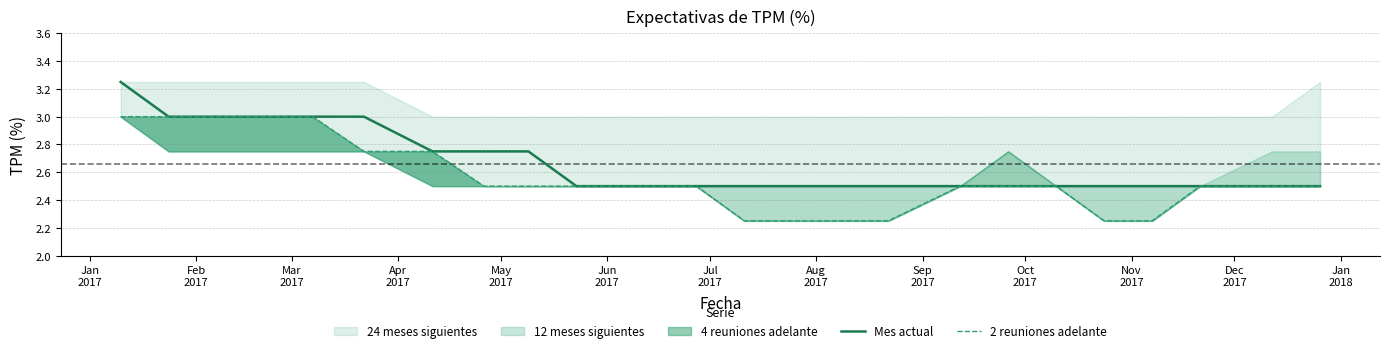

What is the lowest value of the Mes actual series?

2.5